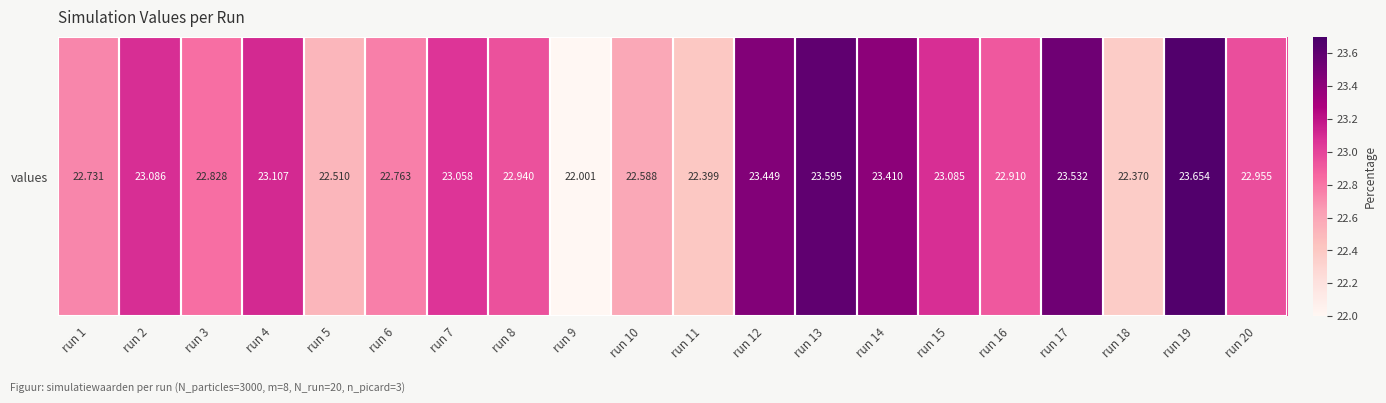

What is the approximate value at run 5?

22.5